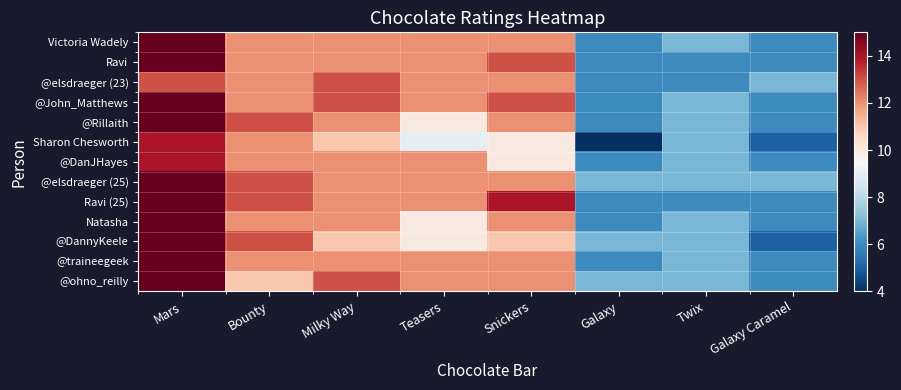

What is the spread (max minus min) of values at Galaxy Caramel?

2